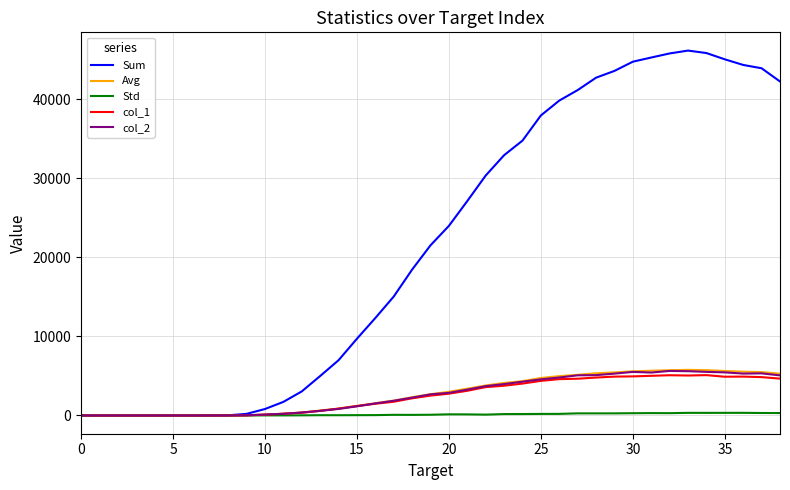

Which series has the largest range (max minus min)?

Sum